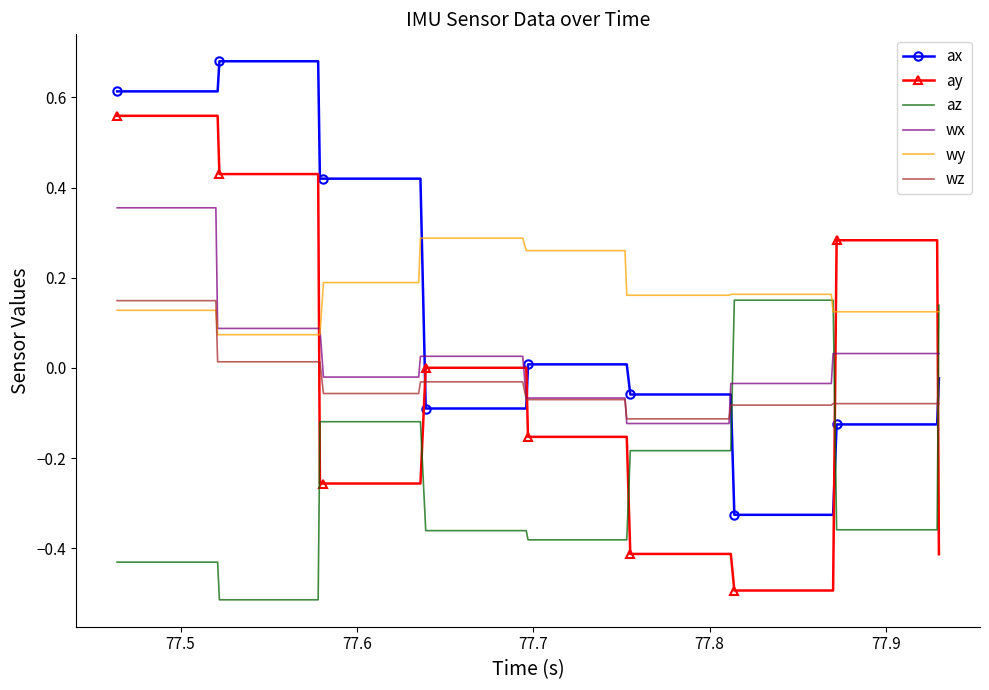

True or false: az and wx cross at least once.

True